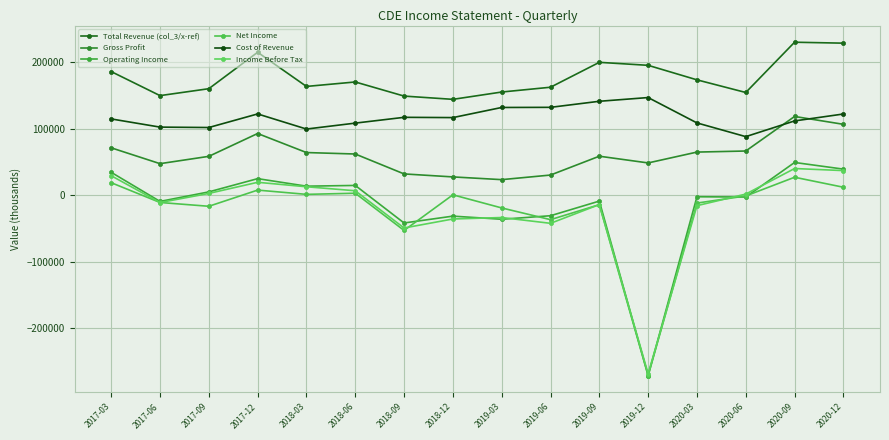

Count the number of categories in the chart.

16